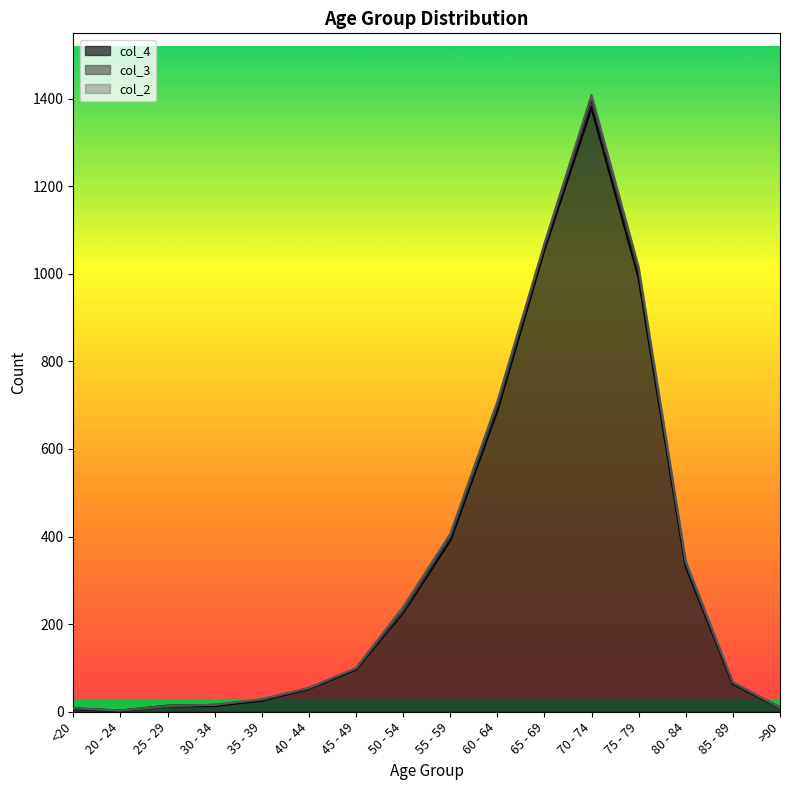

Is it true that col_4 equals 392 at 55 - 59?

True